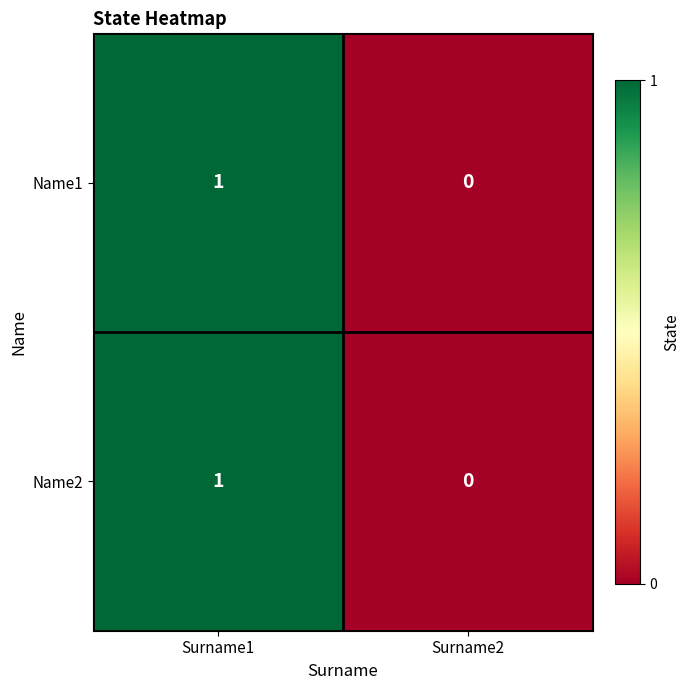

Is the value of Name1 at Surname1 greater than the value of Name2 at Surname2?

Yes